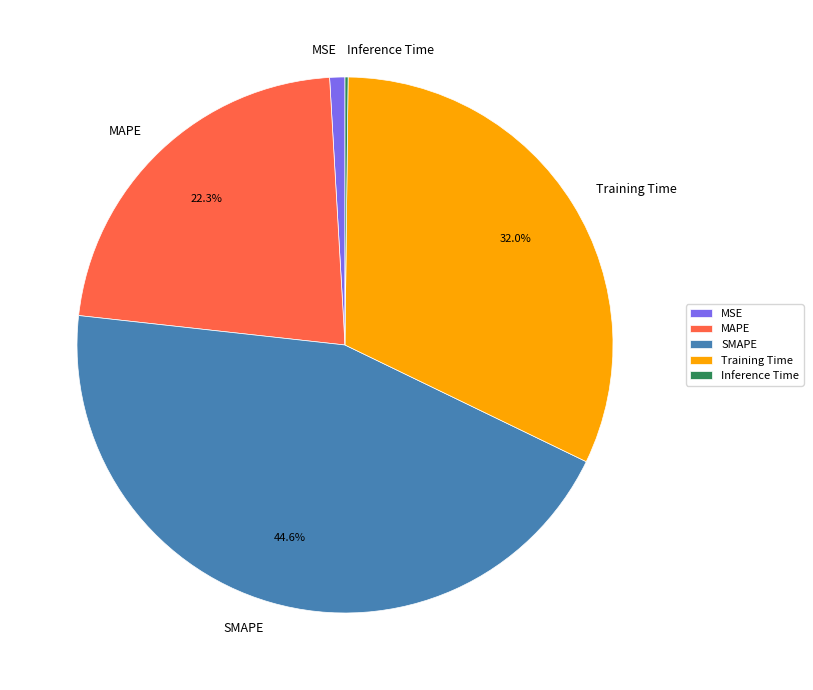

Is the sum of SMAPE and MSE greater than half?

No